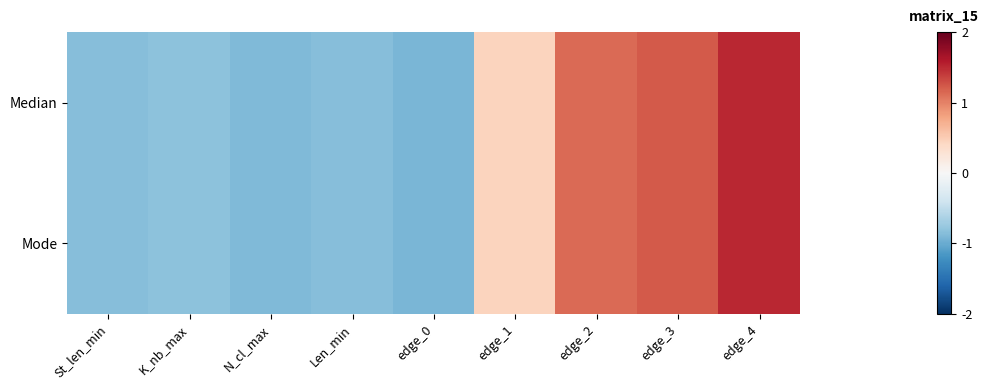

At how many categories does at least one series exceed 0?

4